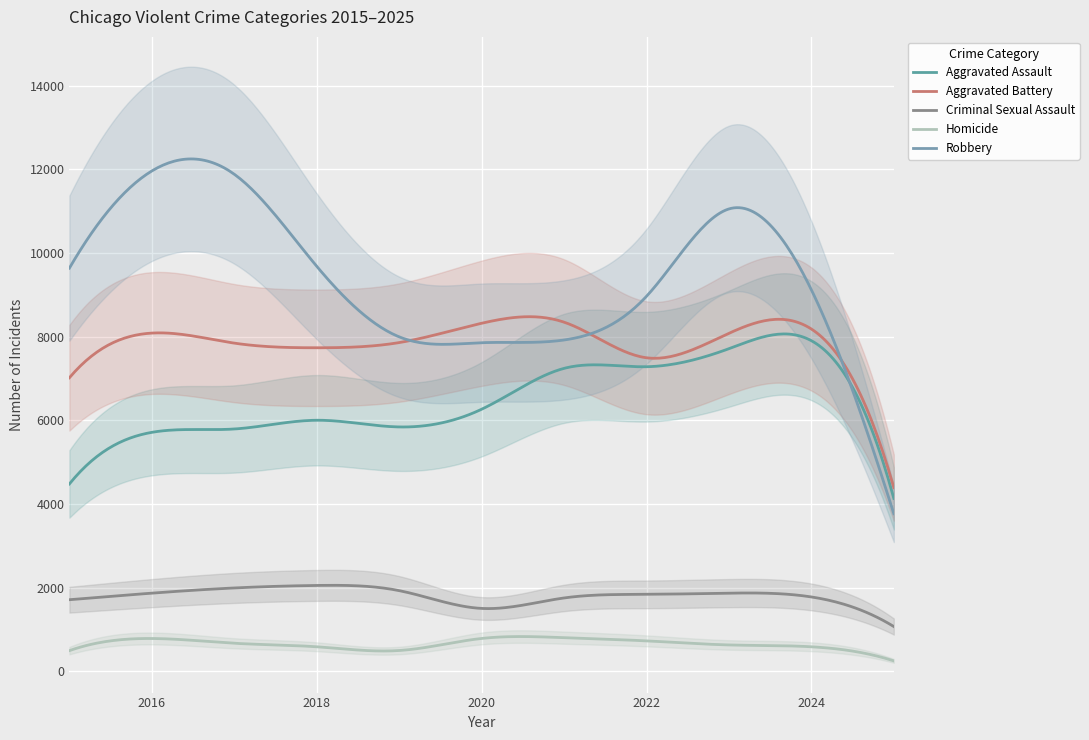

In Robbery, how many points are lower than both neighbors (excluding endpoints)?

2